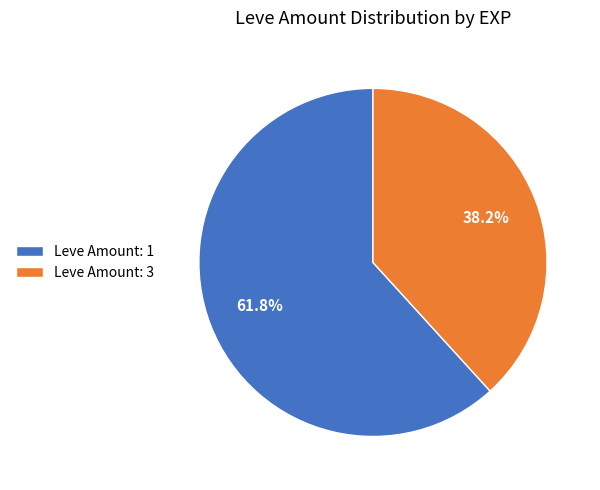

How much of the chart is everything except Leve Amount: 3?

61.8%